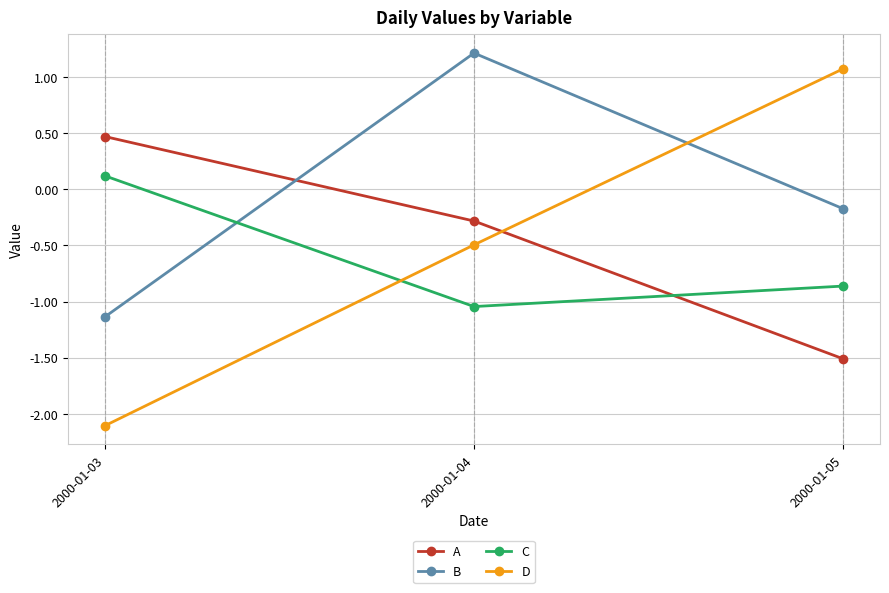

Which series has the largest total across all categories?

B